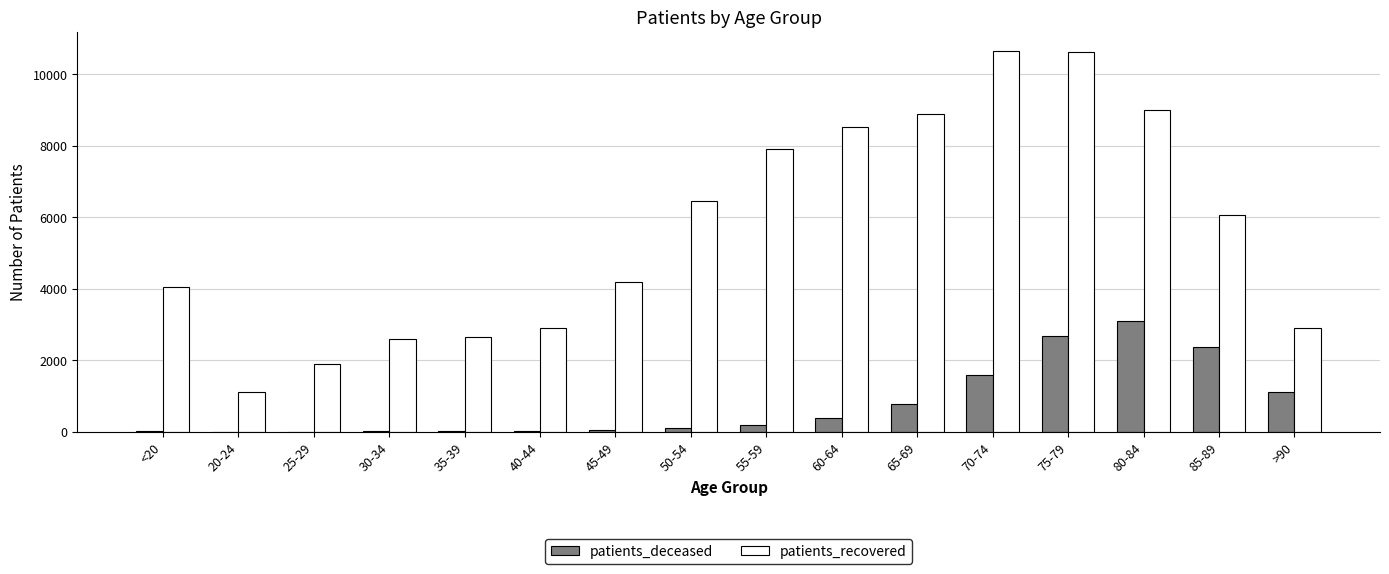

What is the sum of all patients_recovered values?

90431